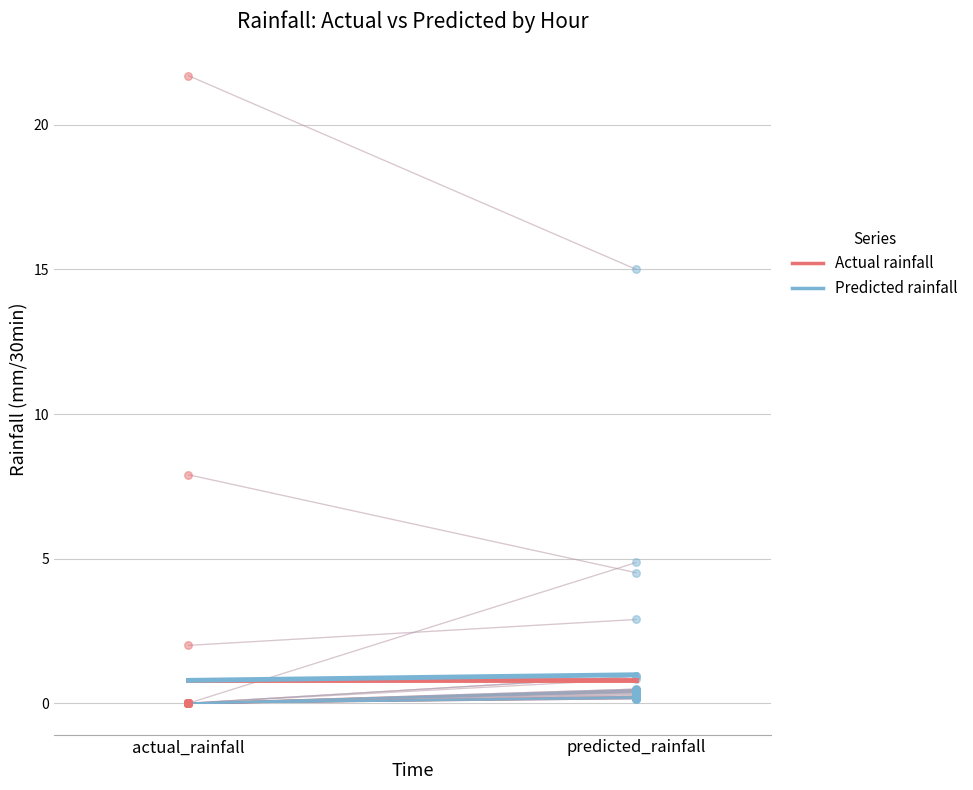

Which series has the widest spread of Y values?

Actual rainfall